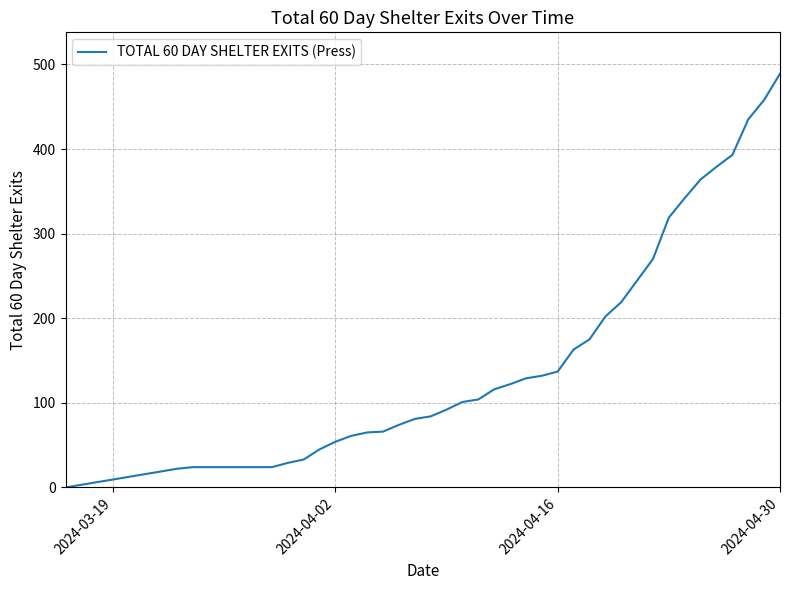

What is the difference between the maximum and minimum values?

489